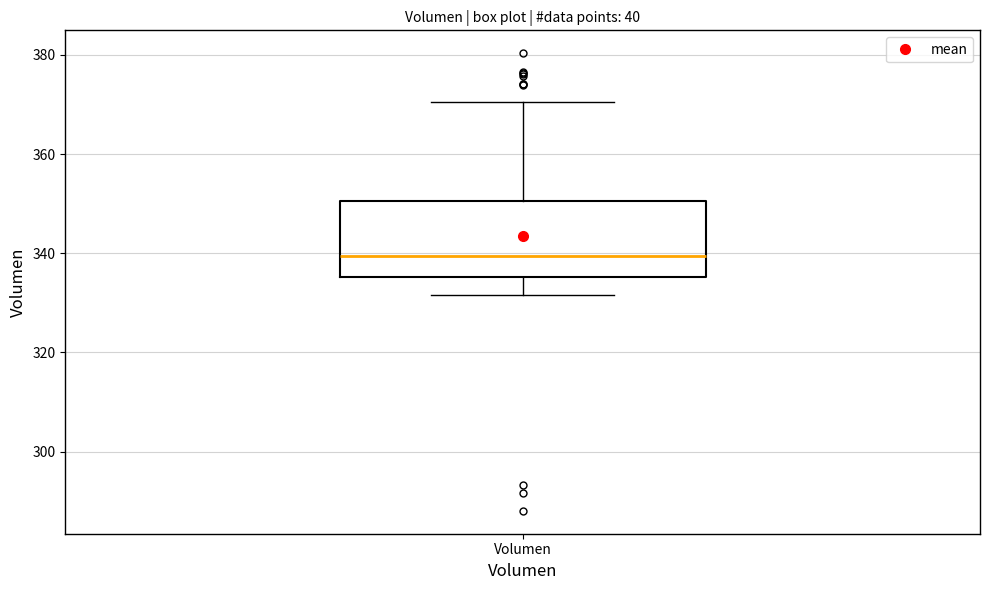

Where does the median line of the box for Volumen sit on the y-axis? The values are not printed on the chart, so give them approximately, as read against the axis.

340